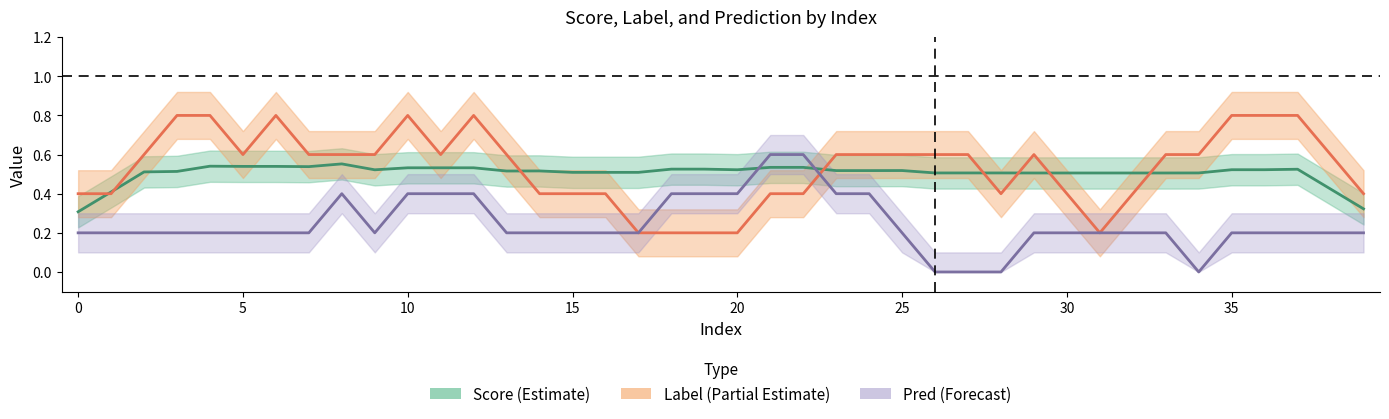

List the series in order of their peak value, highest first.

label, pred, score